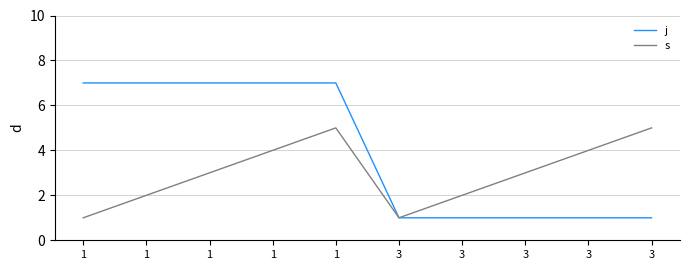

What are all the series names shown in the legend?

j, s